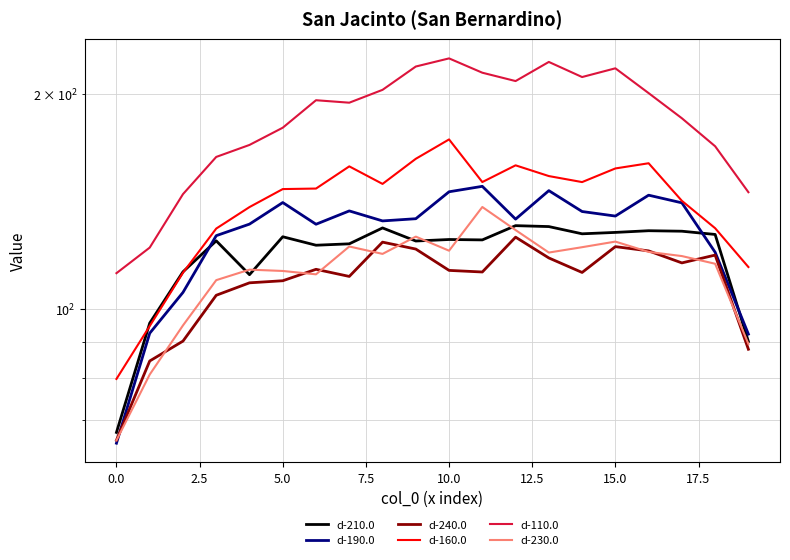

How many data points in d-210.0 are less than 125?

10